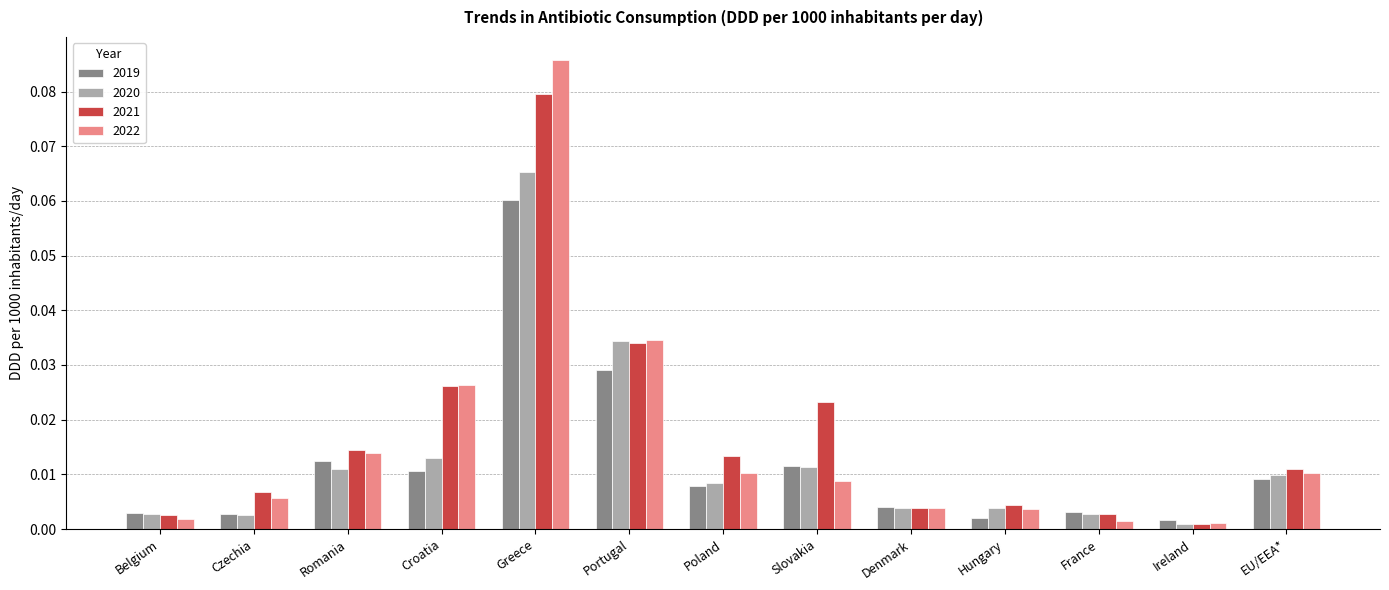

Which series has the widest spread of values?

2022